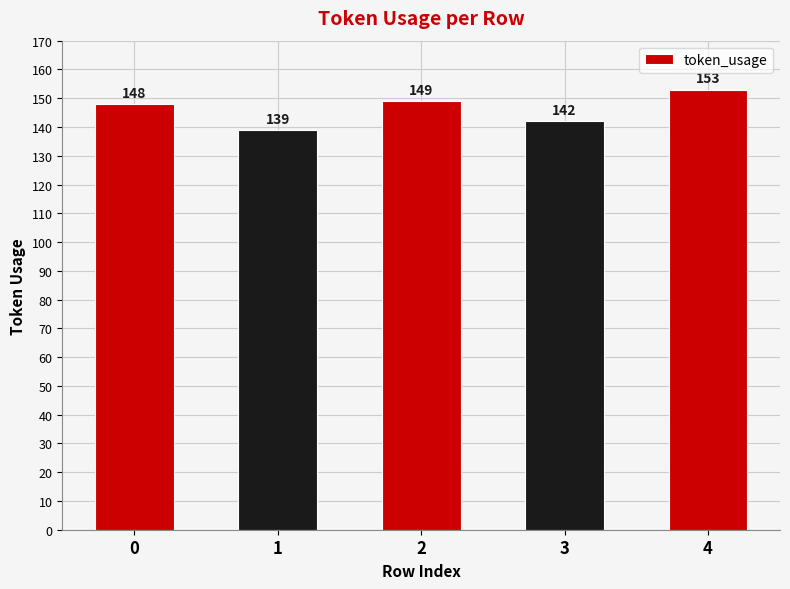

True or false: the data shows 243 at 2.

False